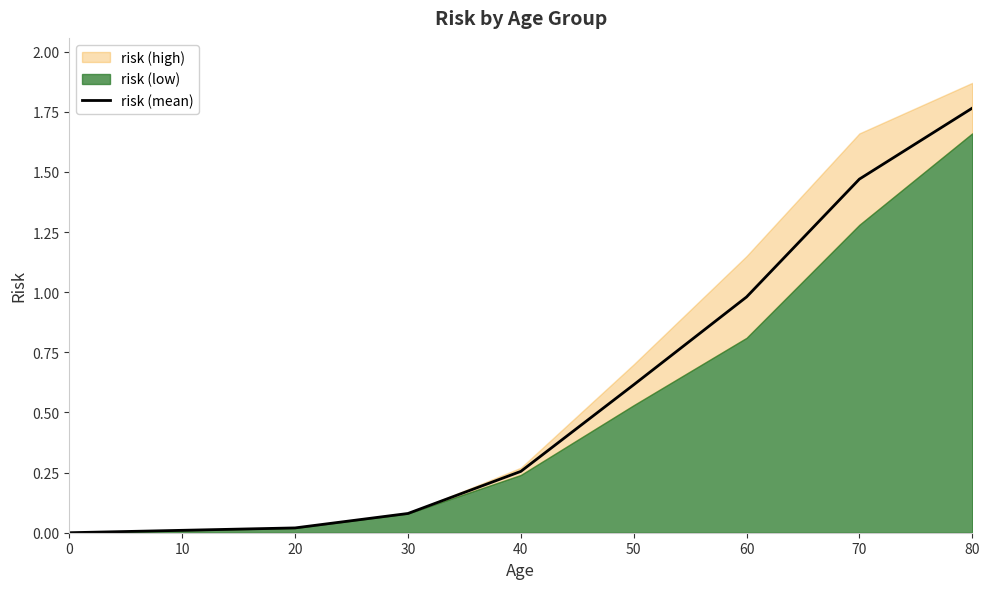

How many data points are above 0?

8